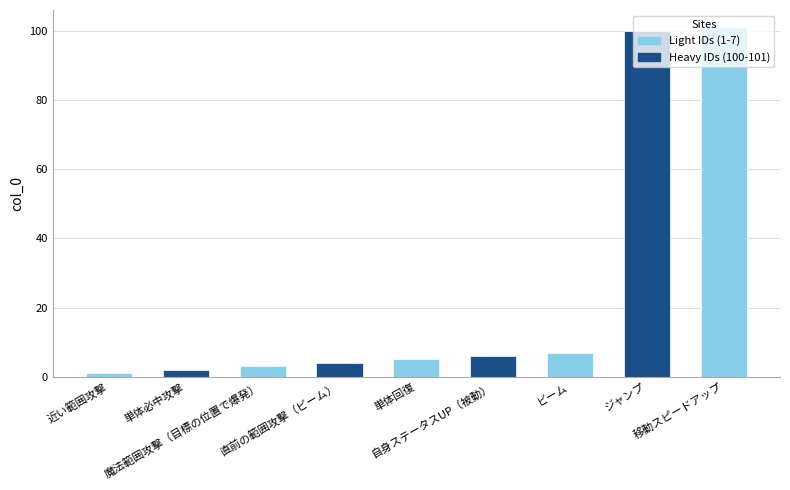

What is the change in value from 単体必中攻撃 to 移動スピードアップ?

+99